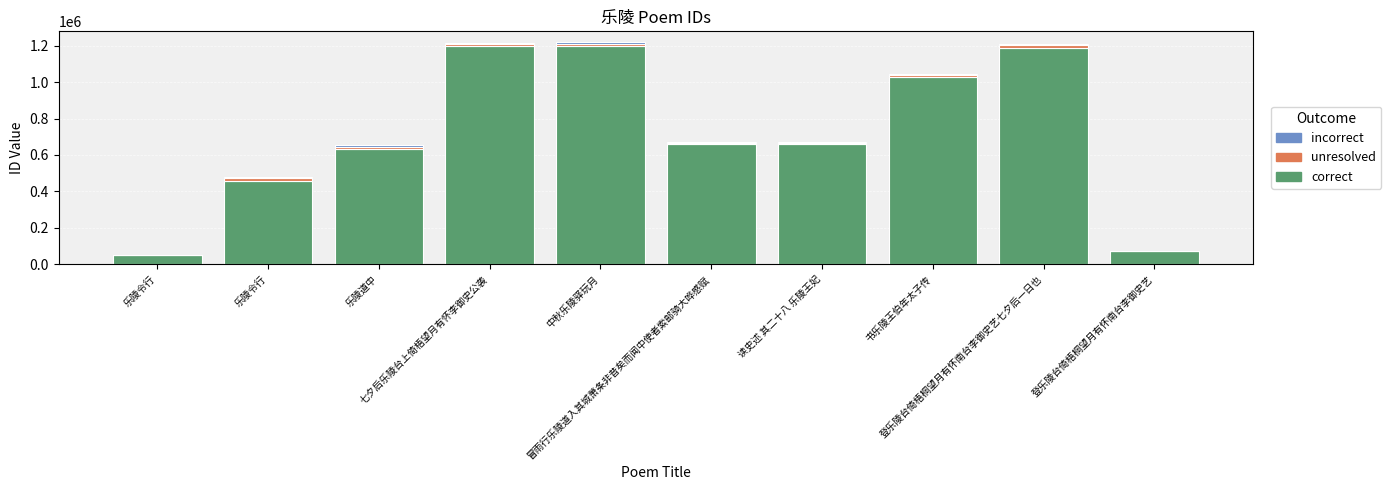

Which series has the largest total across all categories?

correct